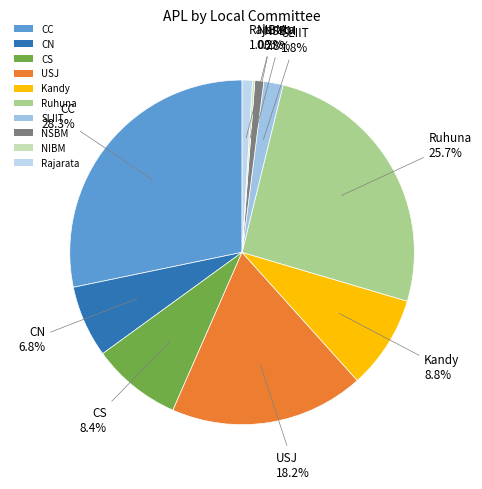

True or false: USJ accounts for 18% of the total.

True